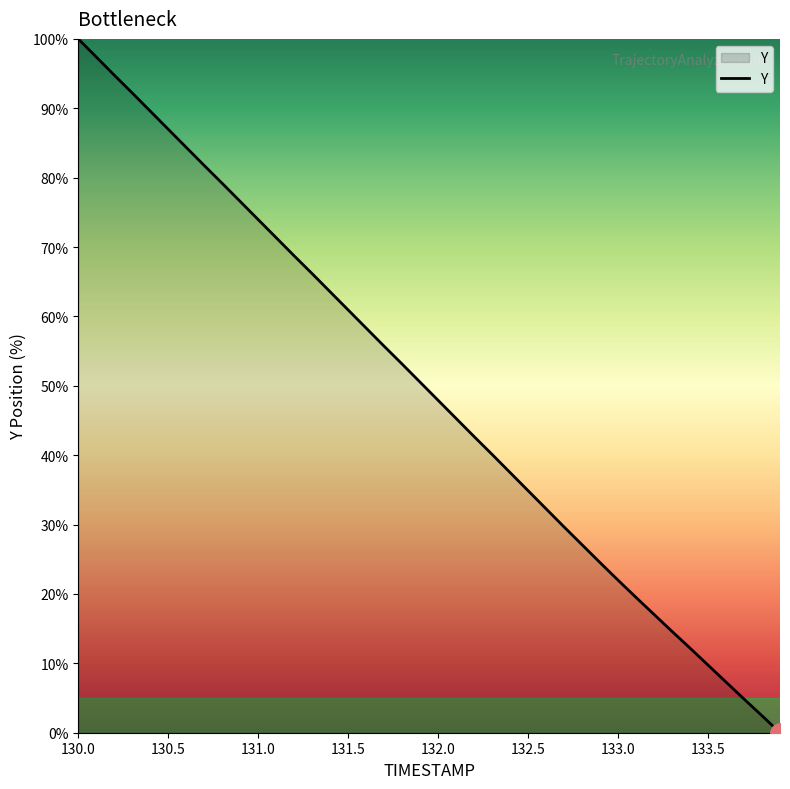

What is the sum of all values?

1976.6